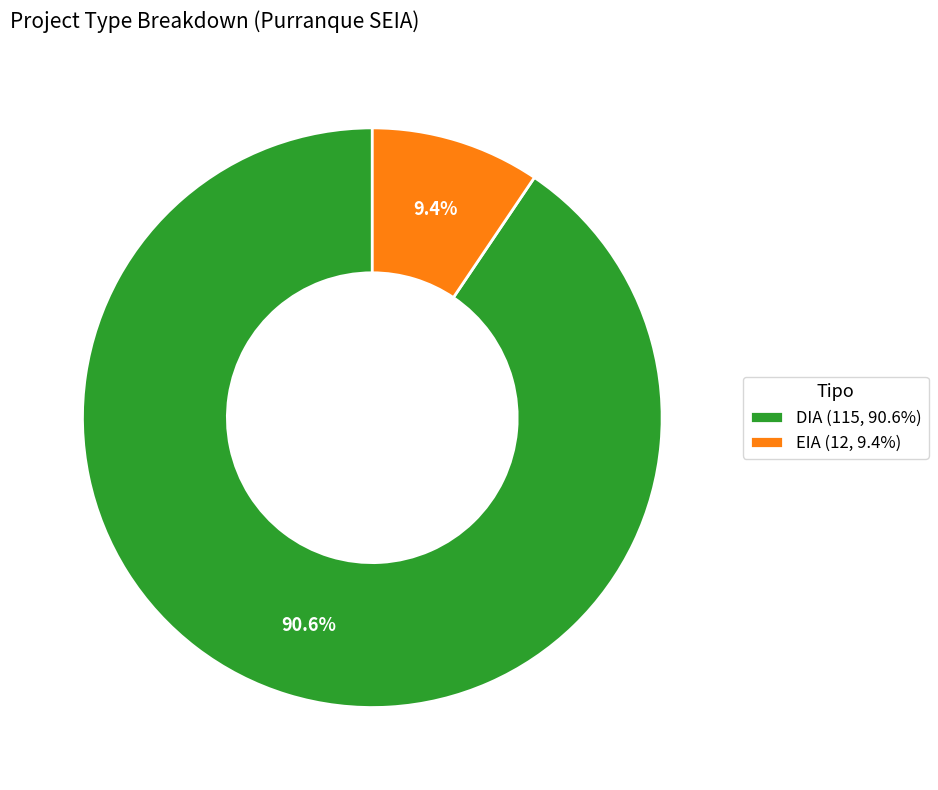

To the nearest percent, what percentage of the pie is EIA?

9%